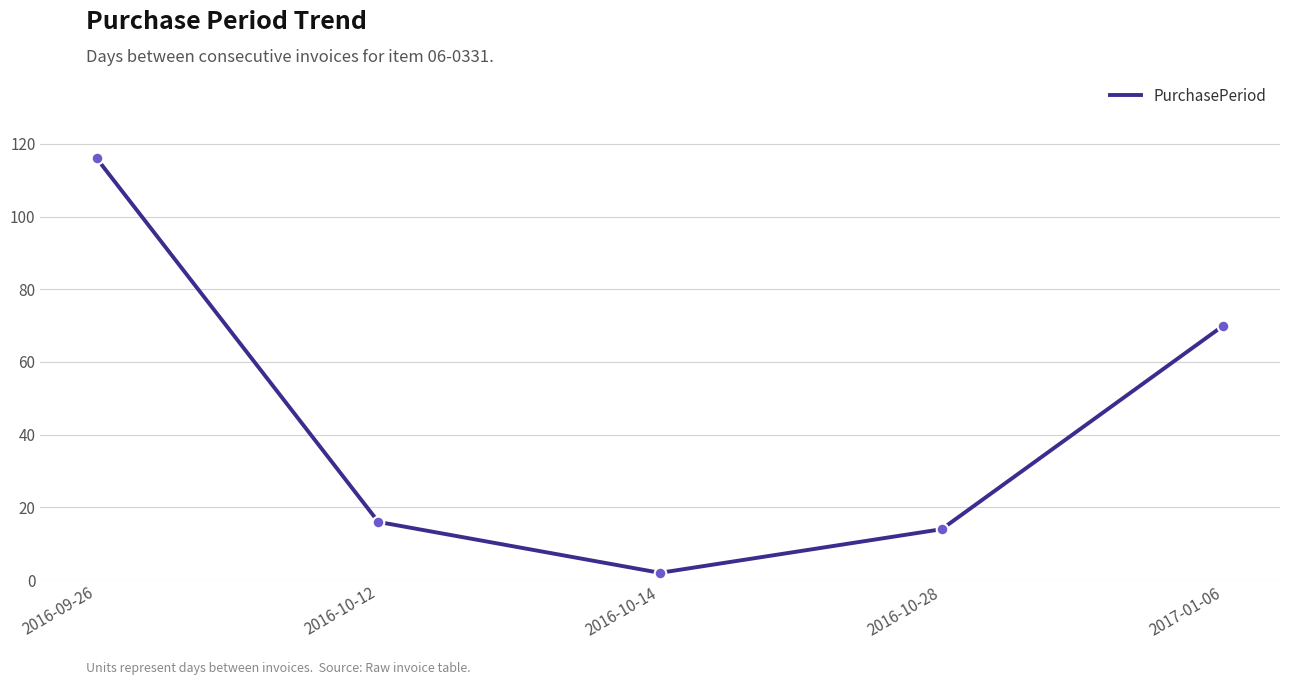

What is the change in value from 2016-10-12 to 2017-01-06?

+54